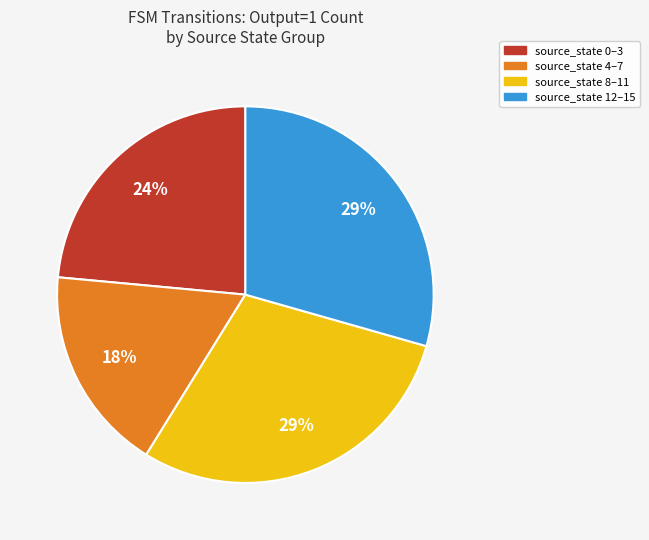

To the nearest percent, what is the average slice percentage?

25%